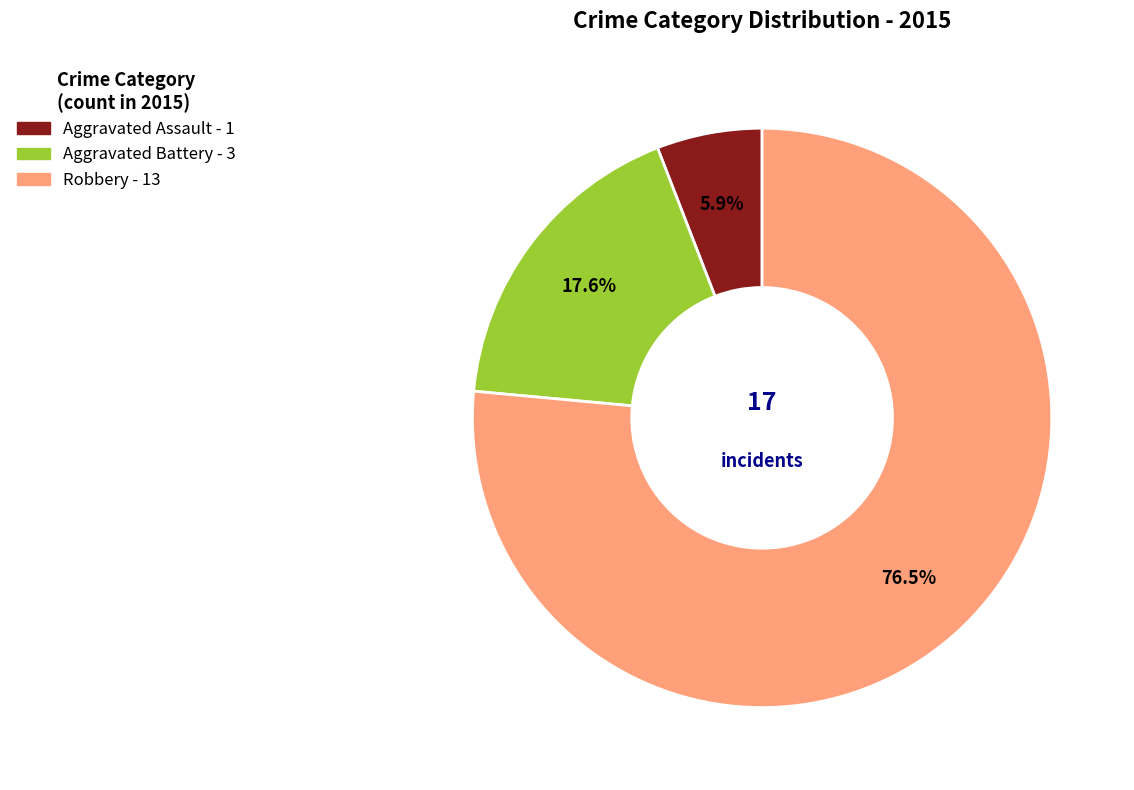

Between Robbery and Aggravated Battery, which is larger?

Robbery